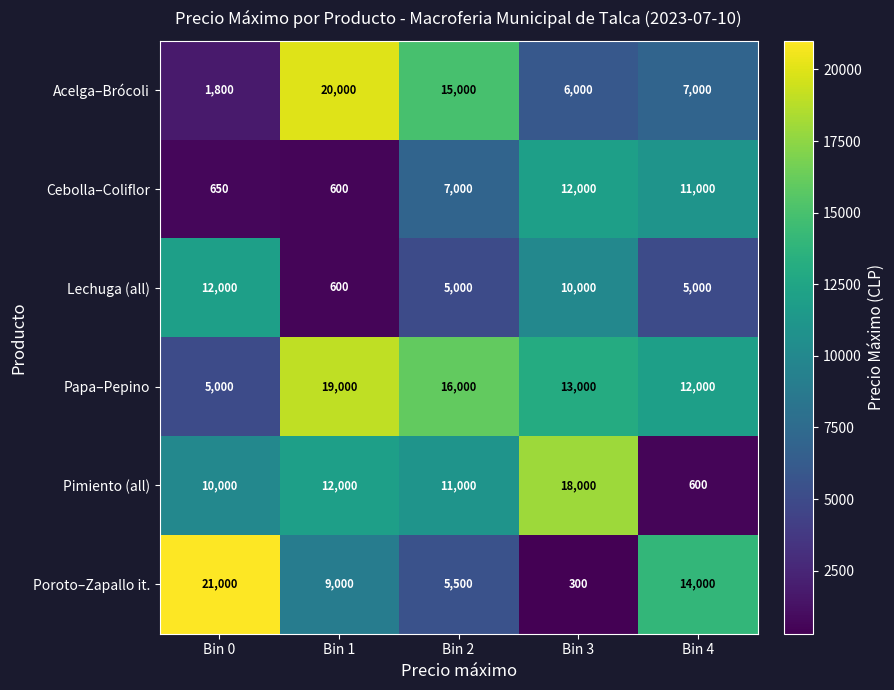

Reading right to left, what are all the values shown in this chart?

Acelga–Brócoli: 7000	6000	15000	20000	1800
Cebolla–Coliflor: 11000	12000	7000	600	650
Lechuga (all): 5000	10000	5000	600	12000
Papa–Pepino: 12000	13000	16000	19000	5000
Pimiento (all): 600	18000	11000	12000	10000
Poroto–Zapallo it.: 14000	300	5500	9000	21000